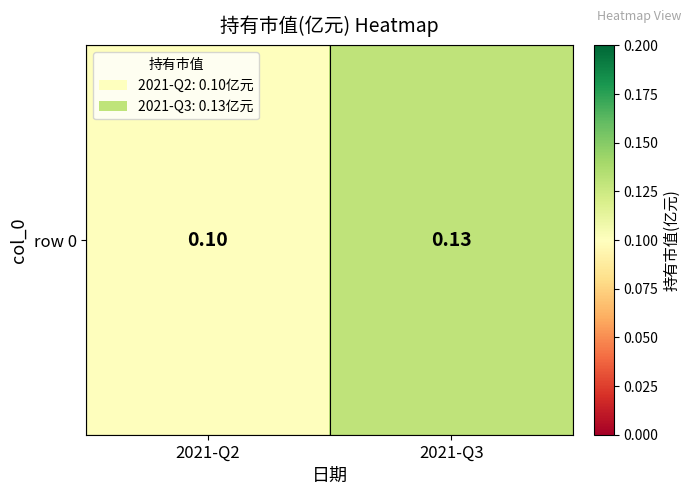

How many distinct data groups are displayed?

1